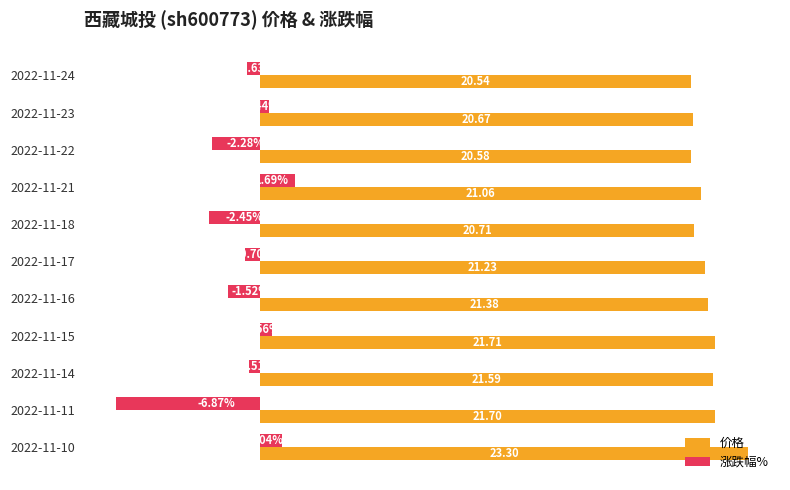

Which label corresponds to the smallest value in the chart?

2022-11-11